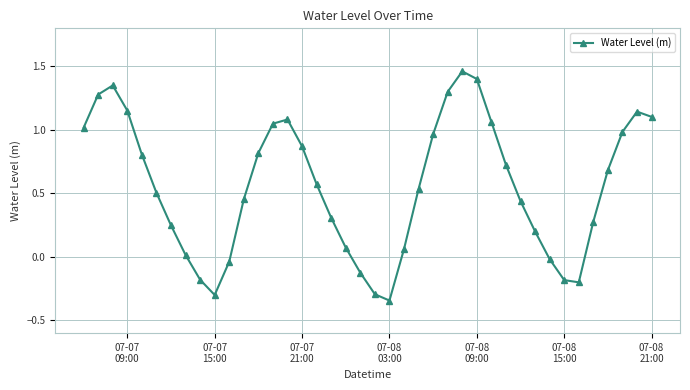

What is the difference between the maximum and second lowest values?

1.8